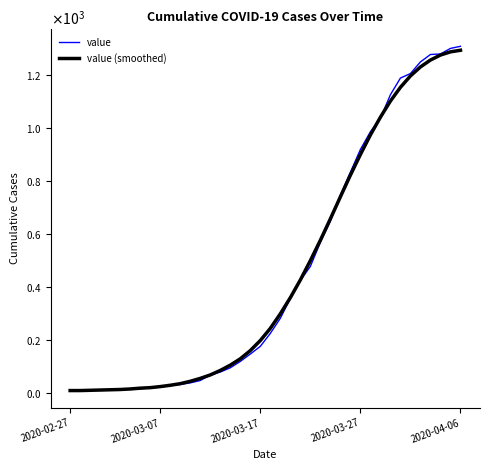

Reading right to left, what are all the values shown in this chart?

value: 1309	1301	1280	1278	1250	1206	1189	1126	1037	986	919	833	747	648	568	477	424	356	281	224	175	146	118	94	78	67	46	37	31	27	21	19	15	15	12	10	11	9	8	7
value (smoothed): 1294	1288	1276	1257	1231	1197	1154	1102	1041	974	900	822	740	657	576	499	426	359	298	243	197	159	128	104	84	67	54	43	34	28	23	19	17	14	12	11	10	9	8	8